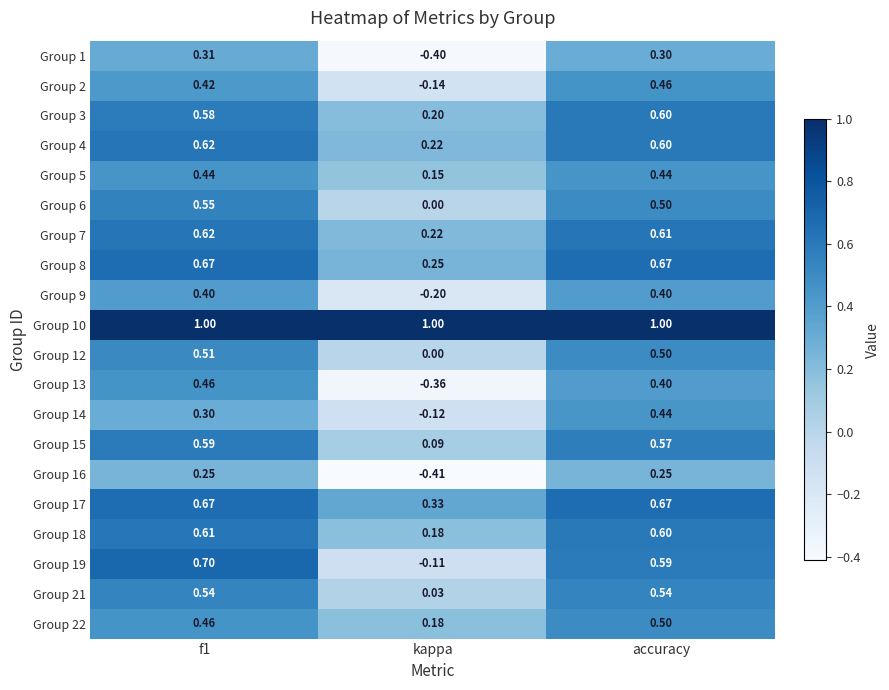

Which series has the largest range (max minus min)?

Group 13